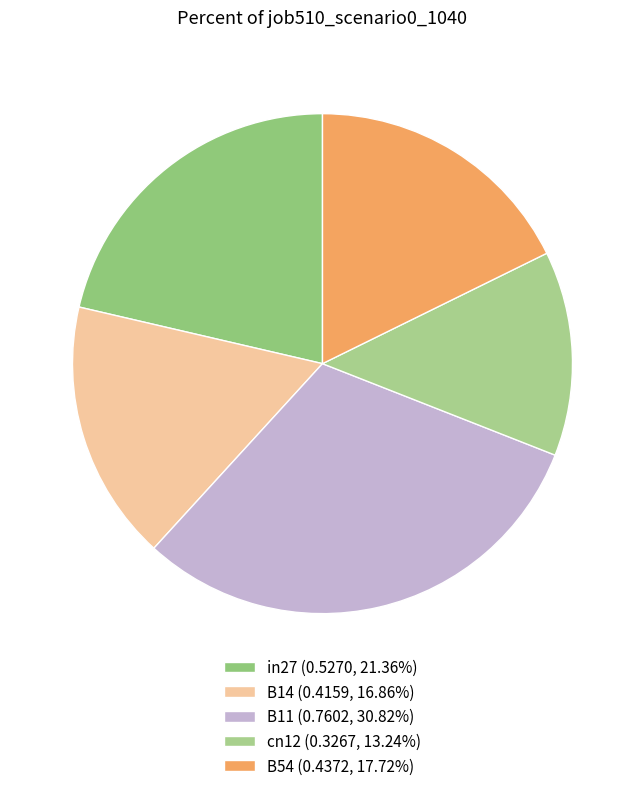

What percentage is the B14 slice, to the nearest percent?

17%